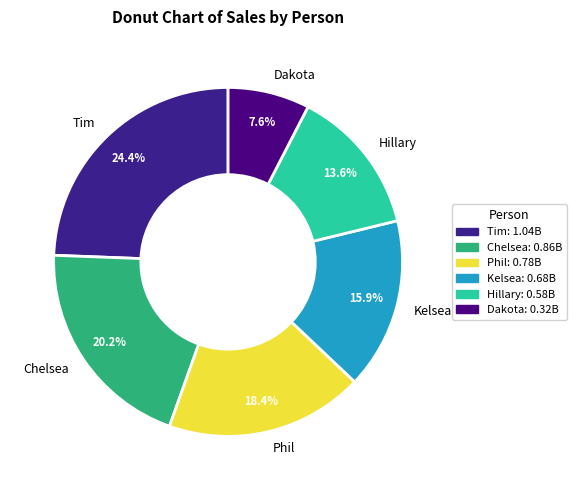

How many segments does this pie chart have?

6